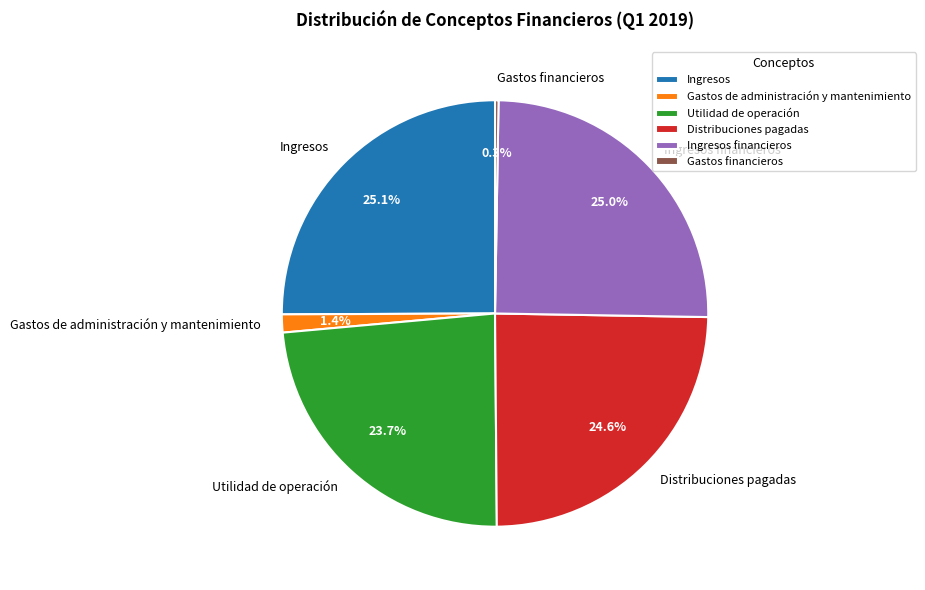

To the nearest percent, what is the combined percentage of Utilidad de operación and Ingresos financieros?

49%